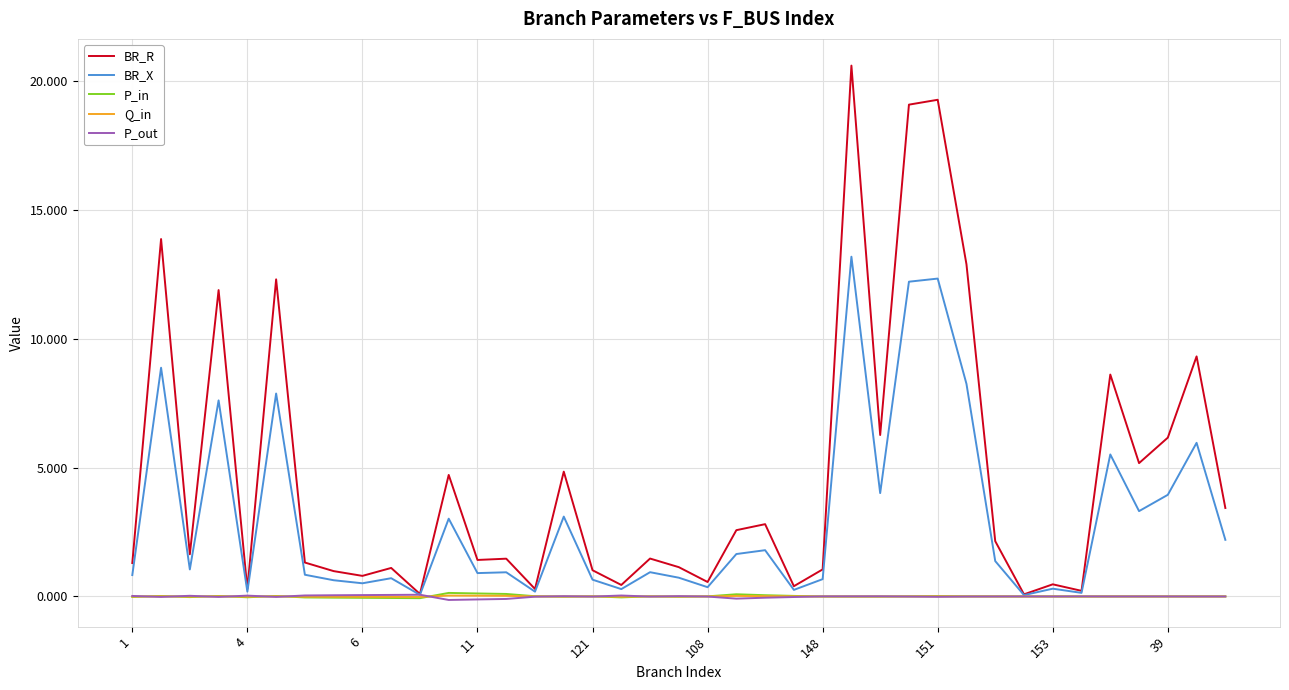

Which series has the largest total across all categories?

BR_R